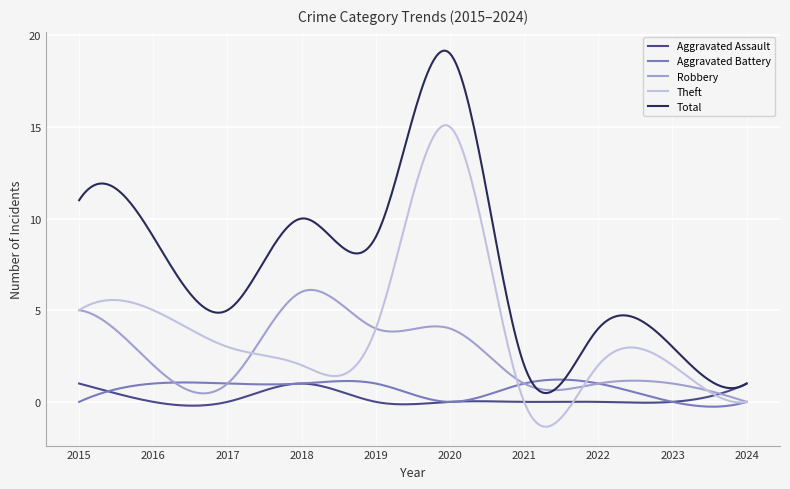

In Total, how many points are lower than both neighbors (excluding endpoints)?

4